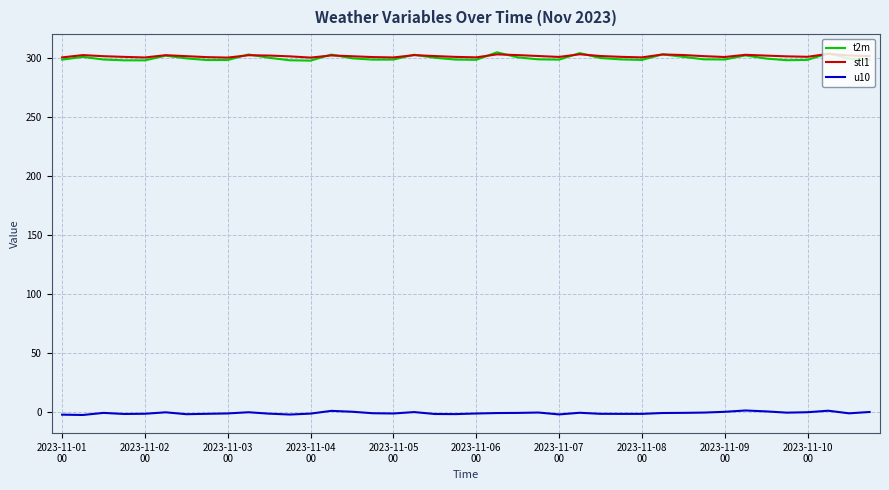

What is the difference between the second highest and second lowest values in the u10 series?

3.3